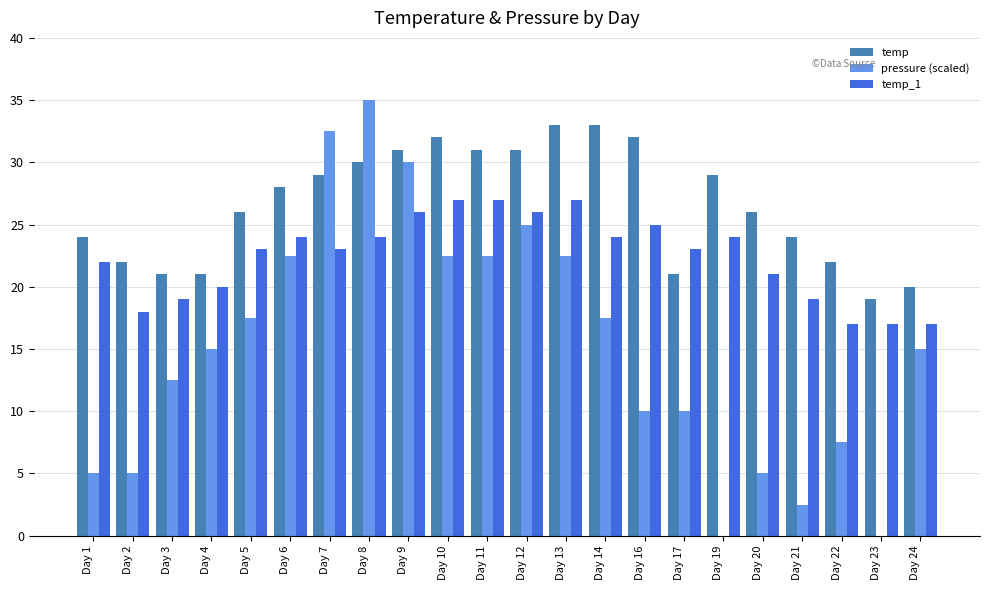

How many distinct data groups are displayed?

3